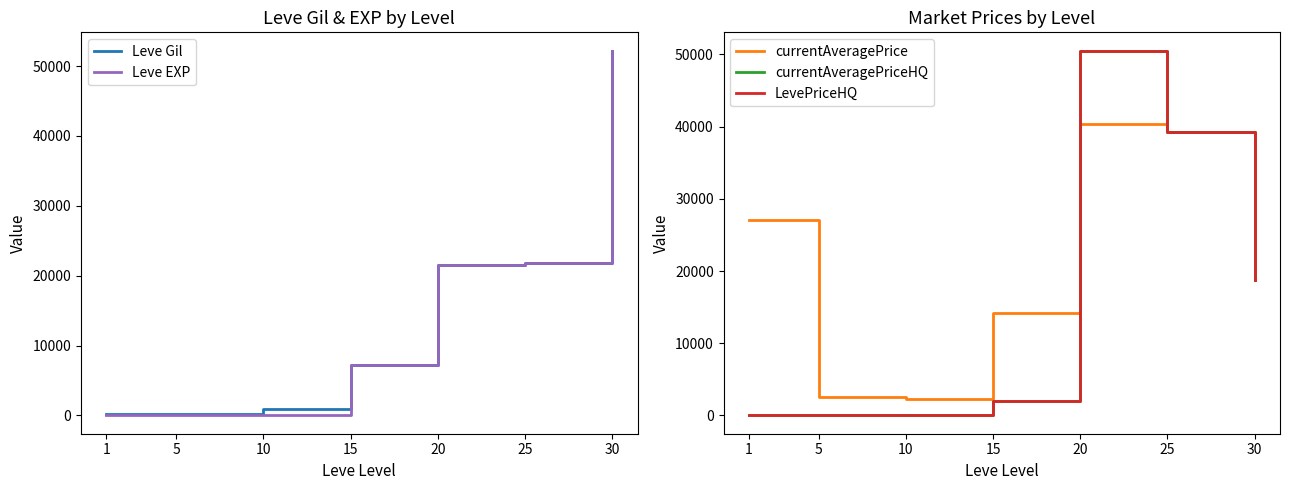

Where does the currentAveragePrice series first go above 18800?

1